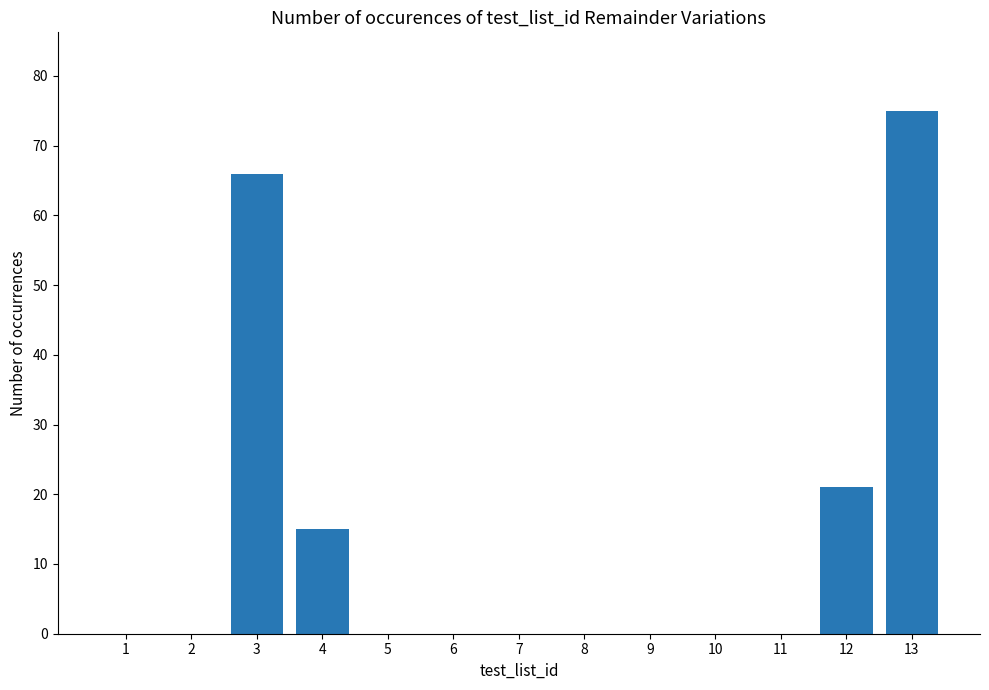

True or false: the data shows 75 at 13.

True